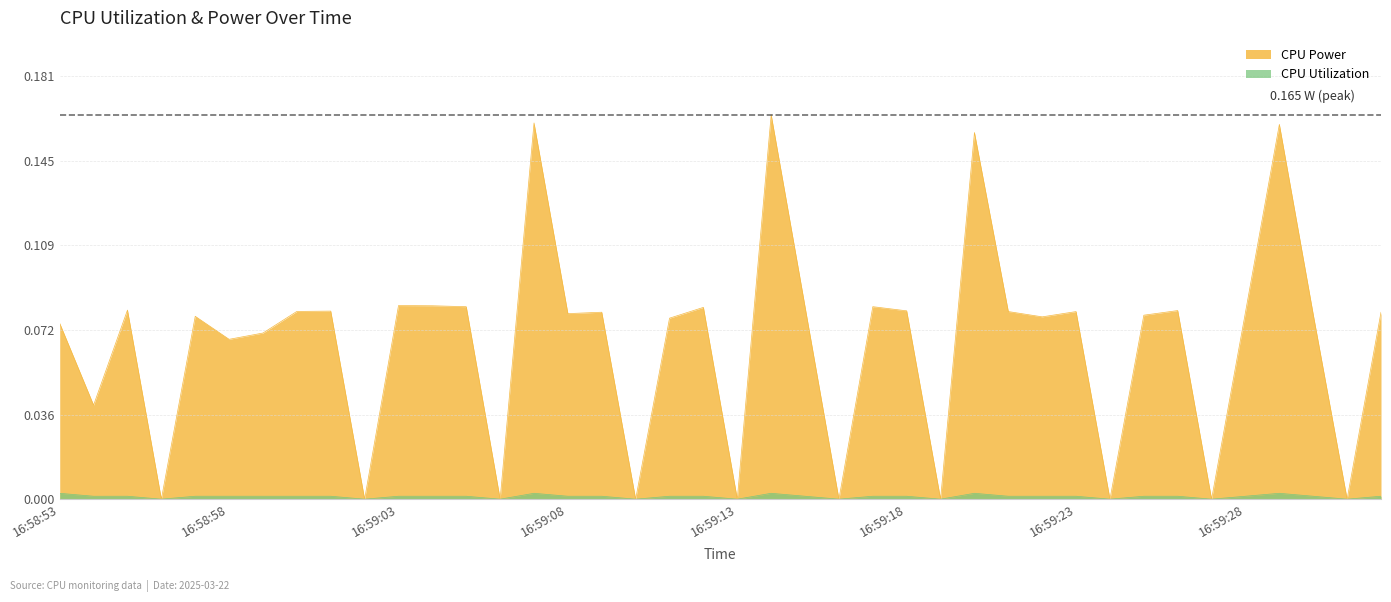

At which label does CPU Utilization reach its peak?

16:58:53